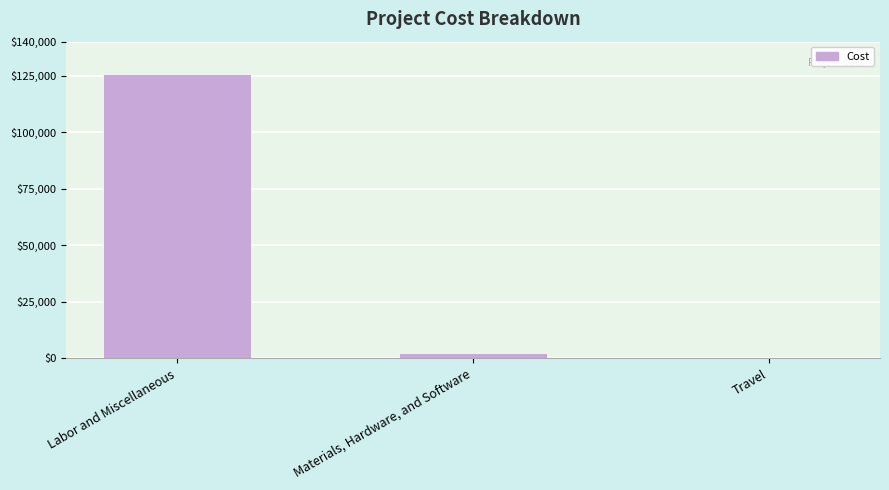

What is the greatest value displayed?

125830